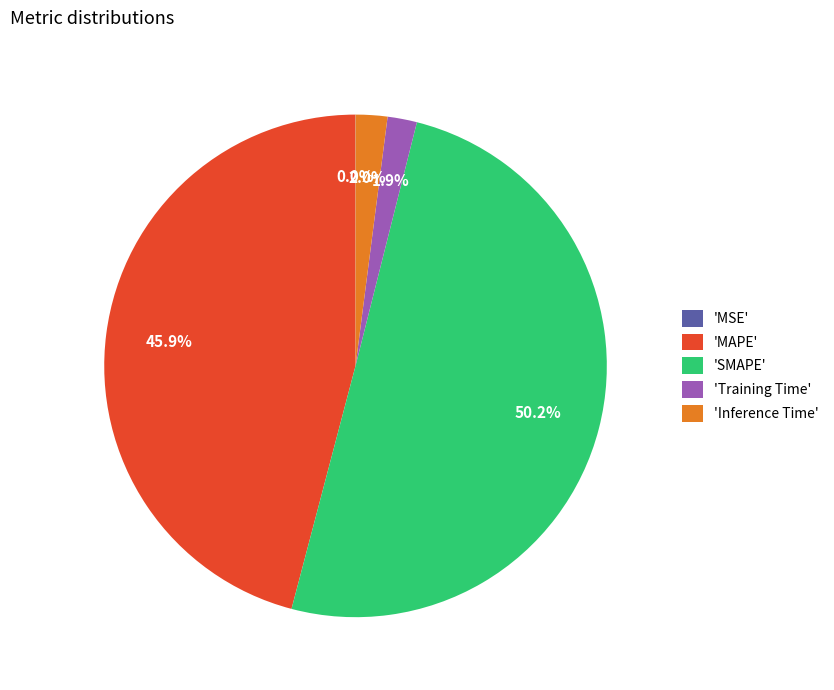

Which has a higher value, 'SMAPE' or 'MAPE'?

'SMAPE'